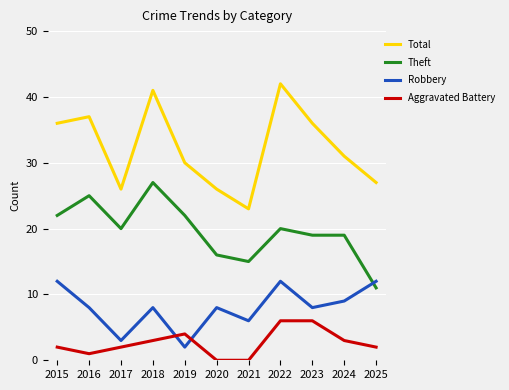

Where does the Theft series first go above 20?

2015